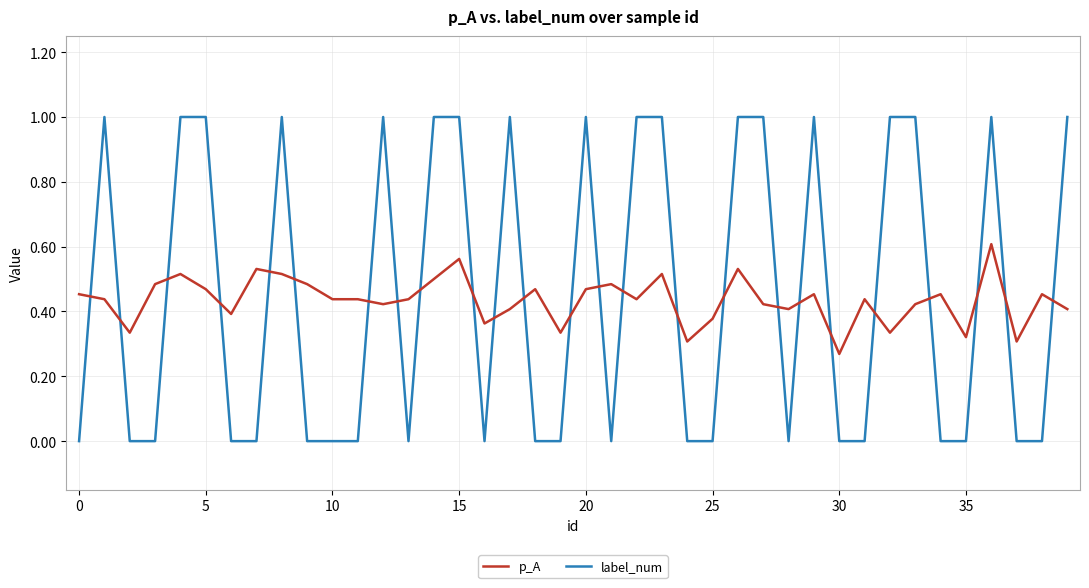

Which series has the largest range (max minus min)?

label_num